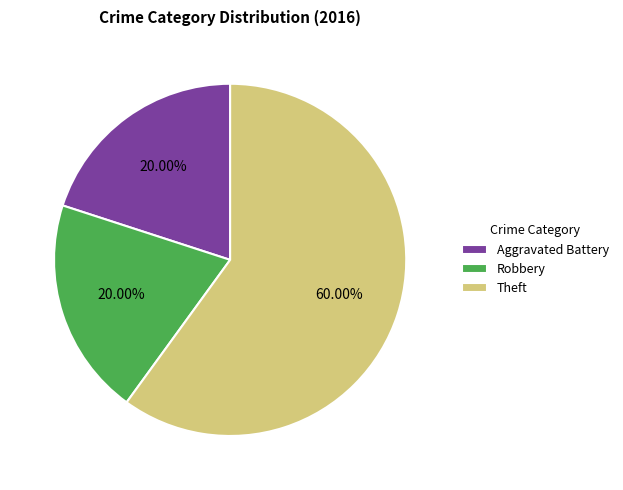

Is it true that Theft is 60% of the pie?

True